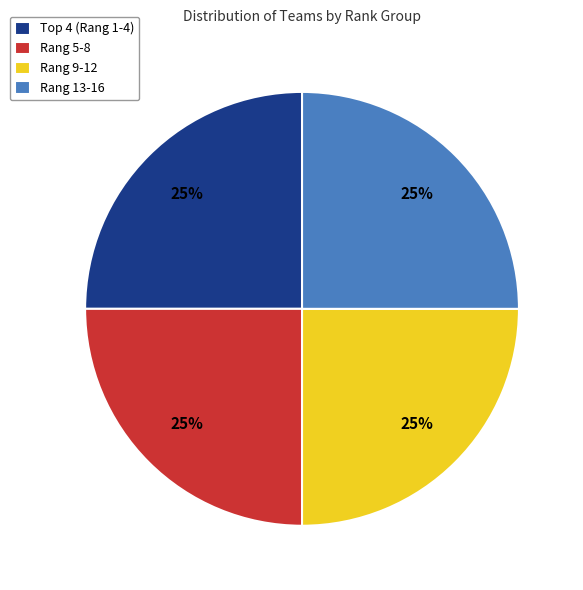

To the nearest percent, what is the average slice percentage?

25%